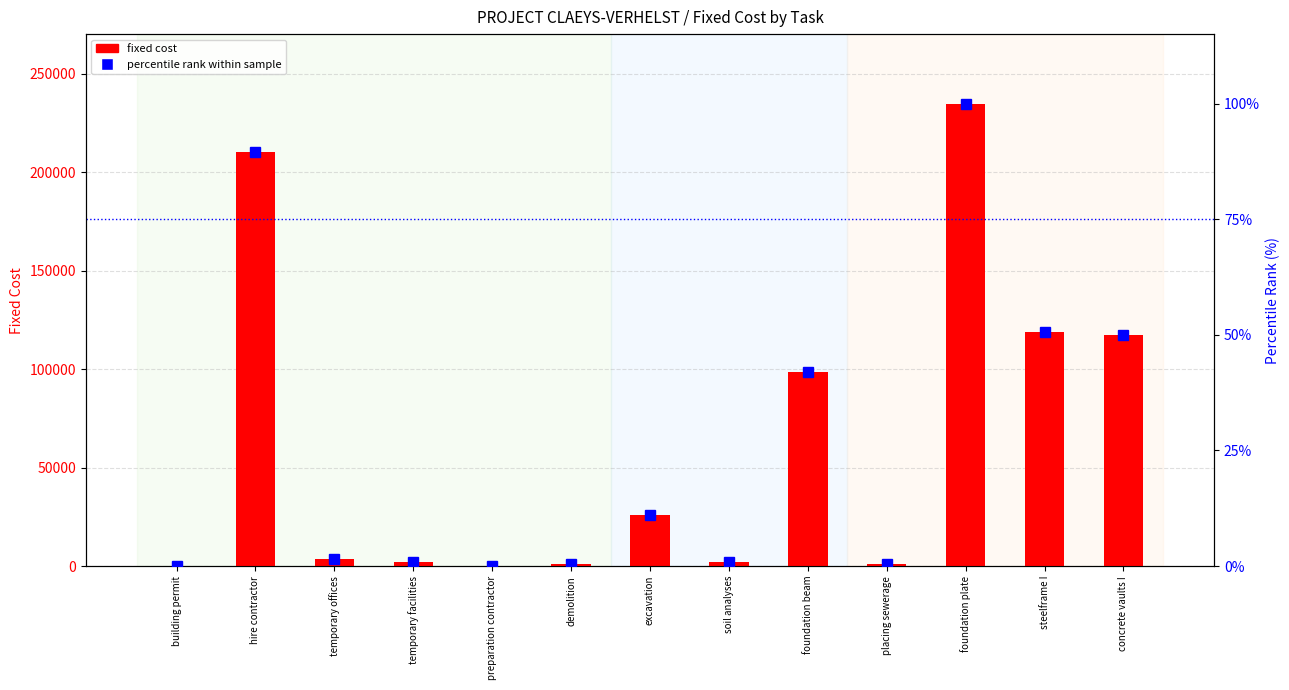

Where does the fixed cost series first go above 3765?

hire contractor